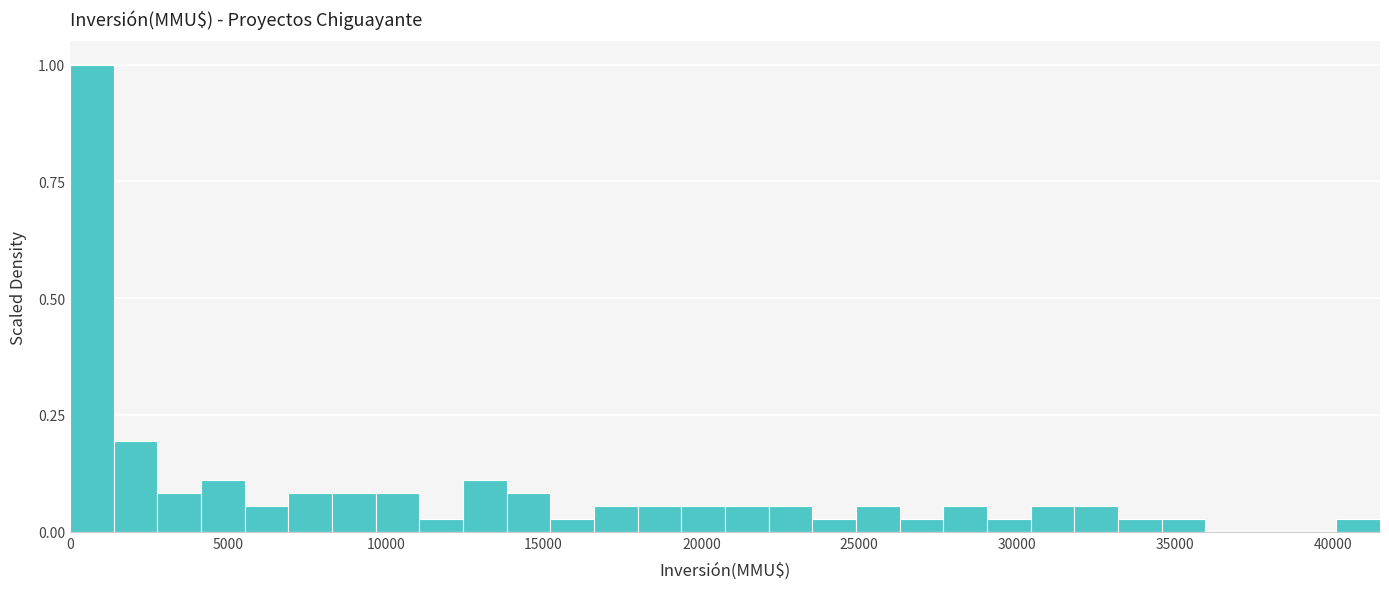

Read against the x-axis, roughly where is the centre of the tallest bar?

500